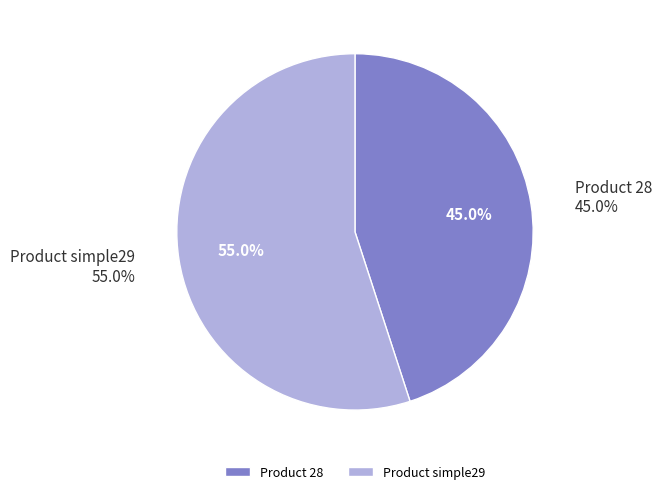

Do Product 28 and Product simple29 together represent more than half of the pie?

Yes